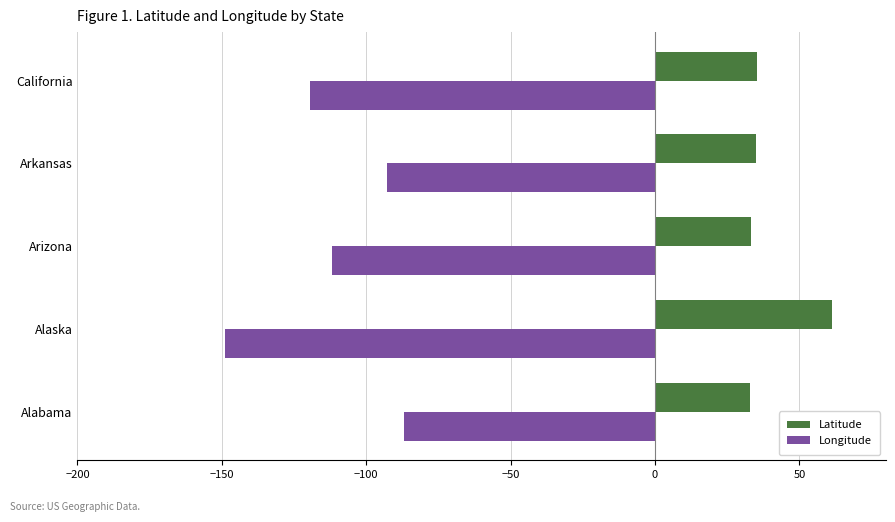

What is the minimum value shown in the chart?

-148.9